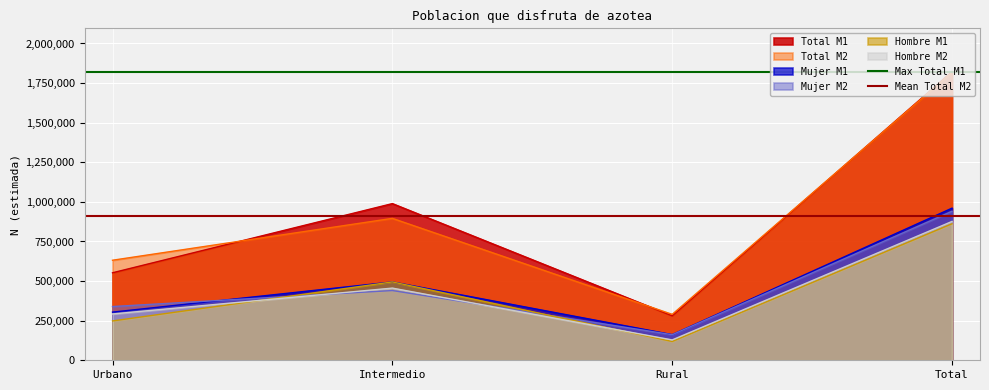

At which label is Total M1 closest to 1051497?

Intermedio